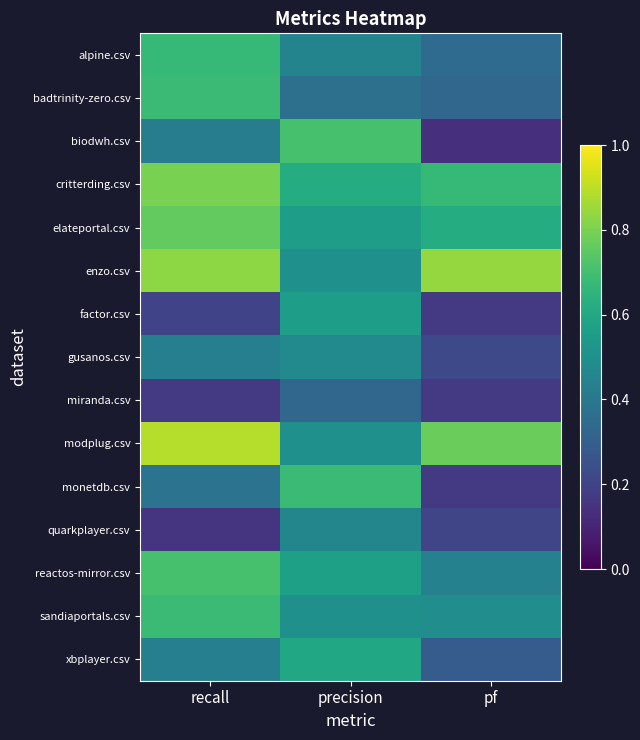

Which has a higher value, recall or precision?

recall